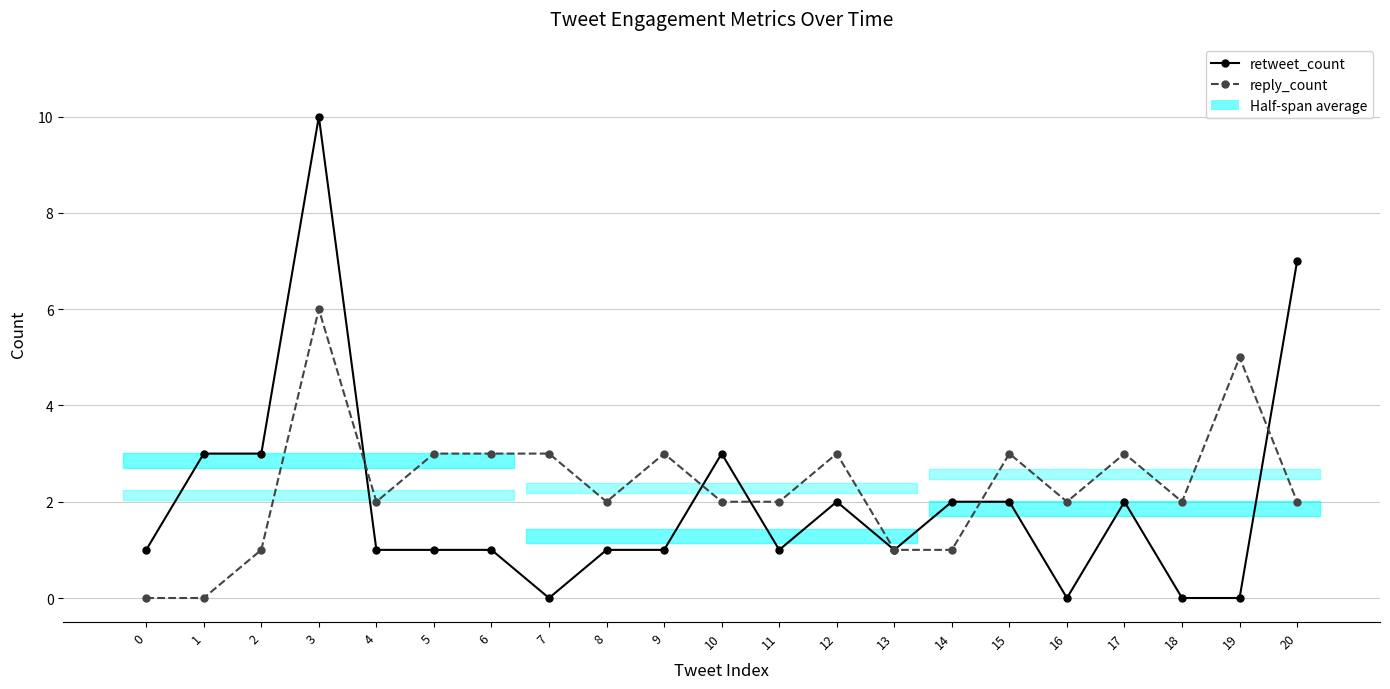

What is the value of the retweet_count point at the 13th from the left?

2